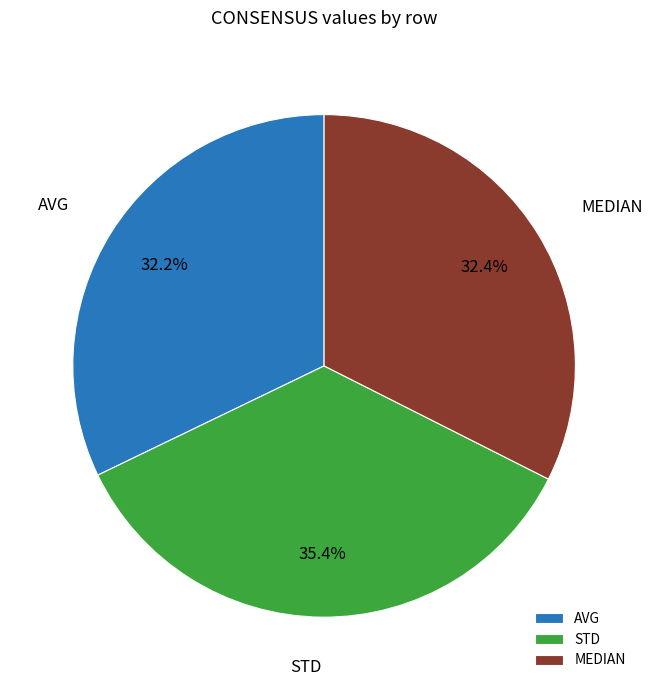

Which category has the biggest portion of the pie?

STD